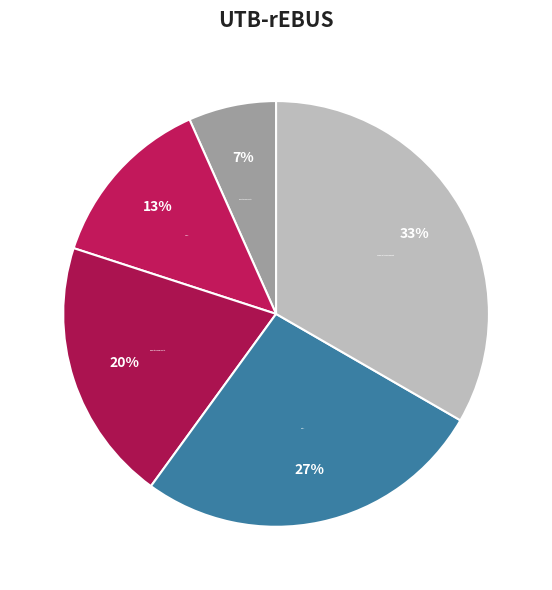

The Social slice represents 13% of the pie. True or false?

True